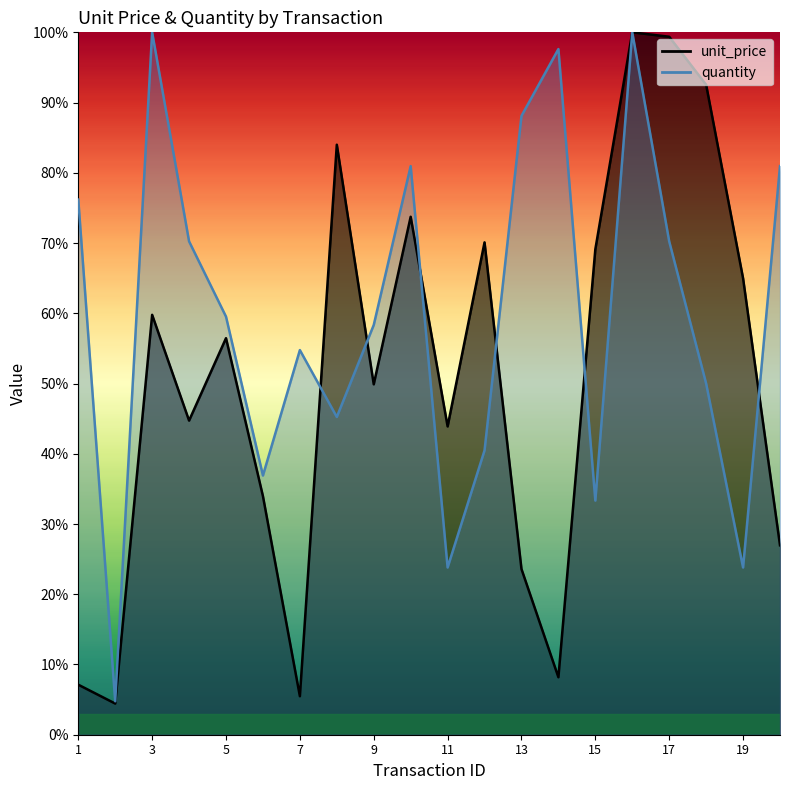

Does the chart have visible grid lines?

No